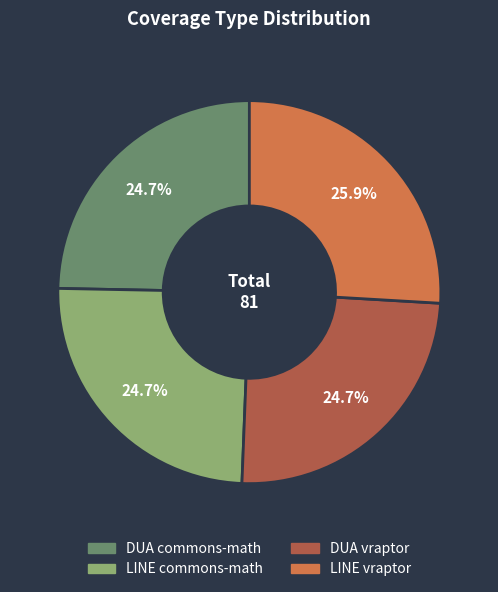

Is it true that DUA commons-math is 25% of the pie?

True